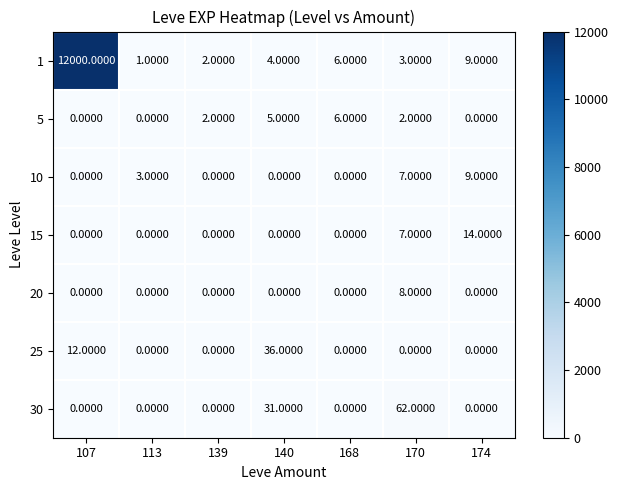

How many distinct data groups are displayed?

7